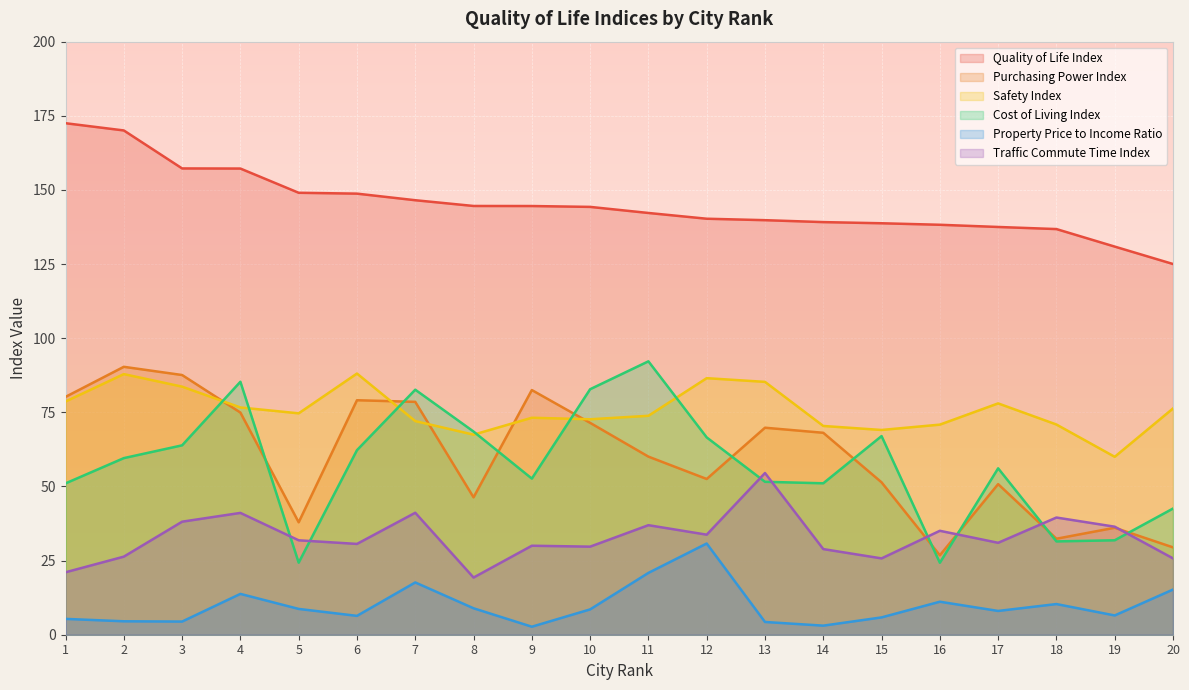

Between 10 and 16, which series saw the biggest shift?

Cost of Living Index